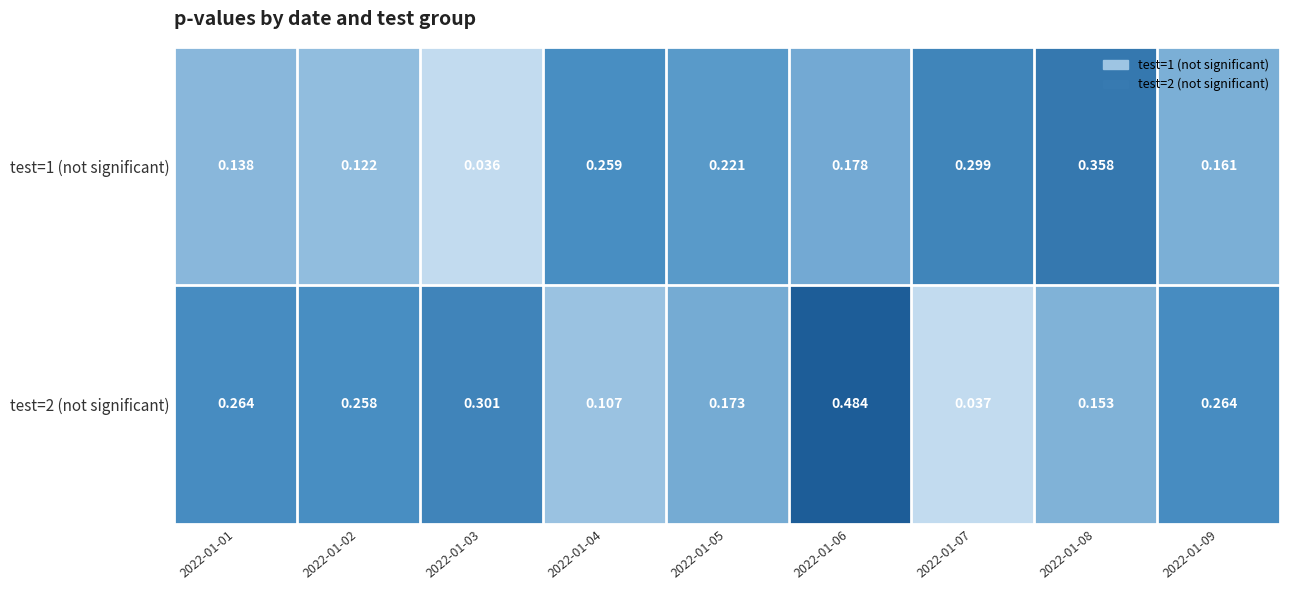

Is the value of test=2 (not significant) at 2022-01-05 greater than the value of test=1 (not significant) at 2022-01-02?

Yes